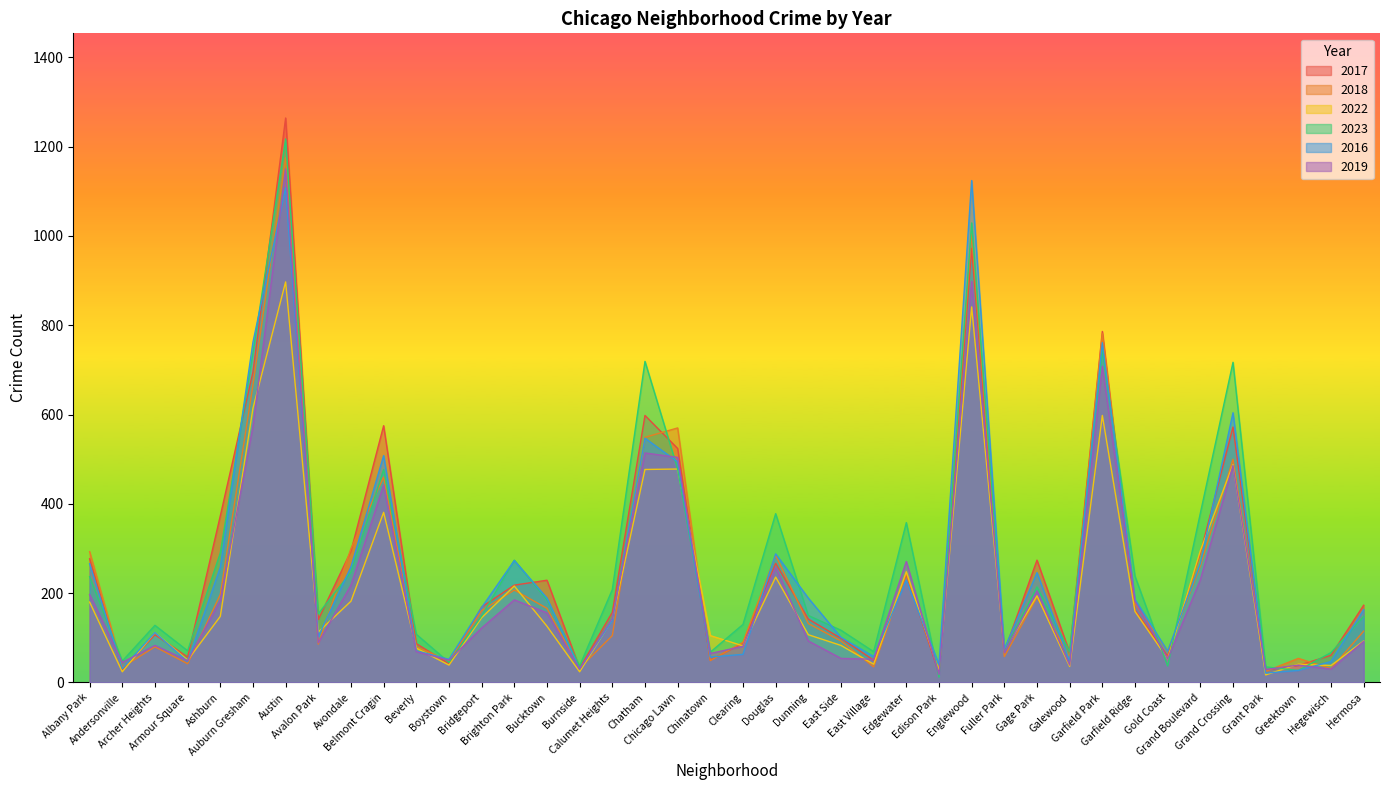

What is the sum of all 2017 values?

10376